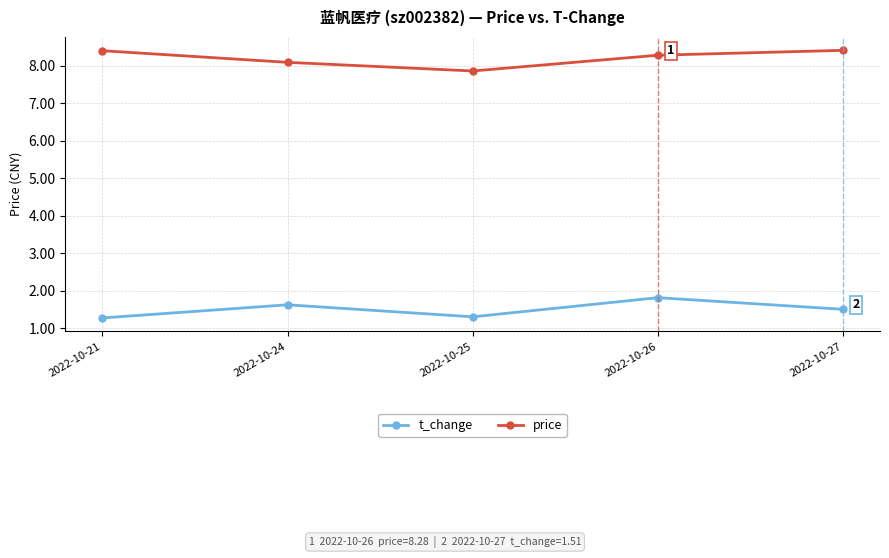

What is the difference between the maximum and second lowest values in the price series?

0.3